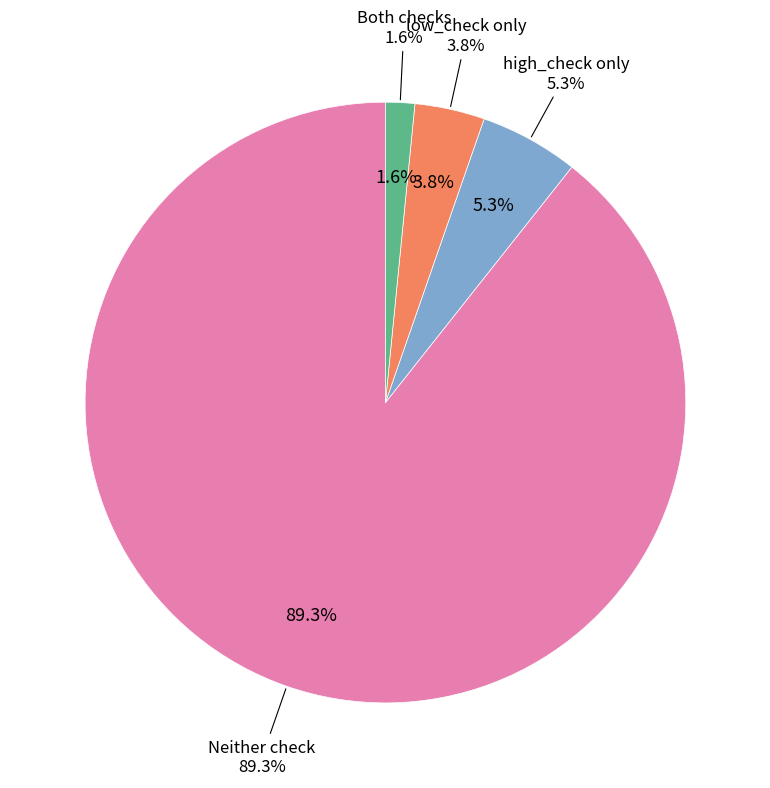

What percentage is the low_check=1, high_check=1 slice, to the nearest percent?

2%